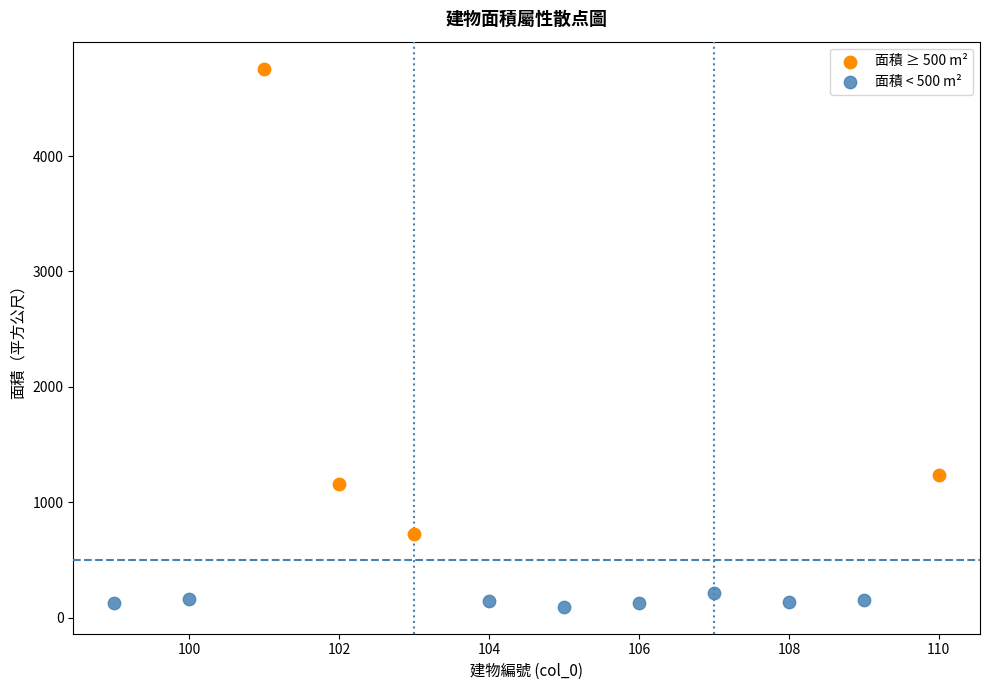

What are all the series names shown in the legend?

面積 ≥ 500 m², 面積 < 500 m²